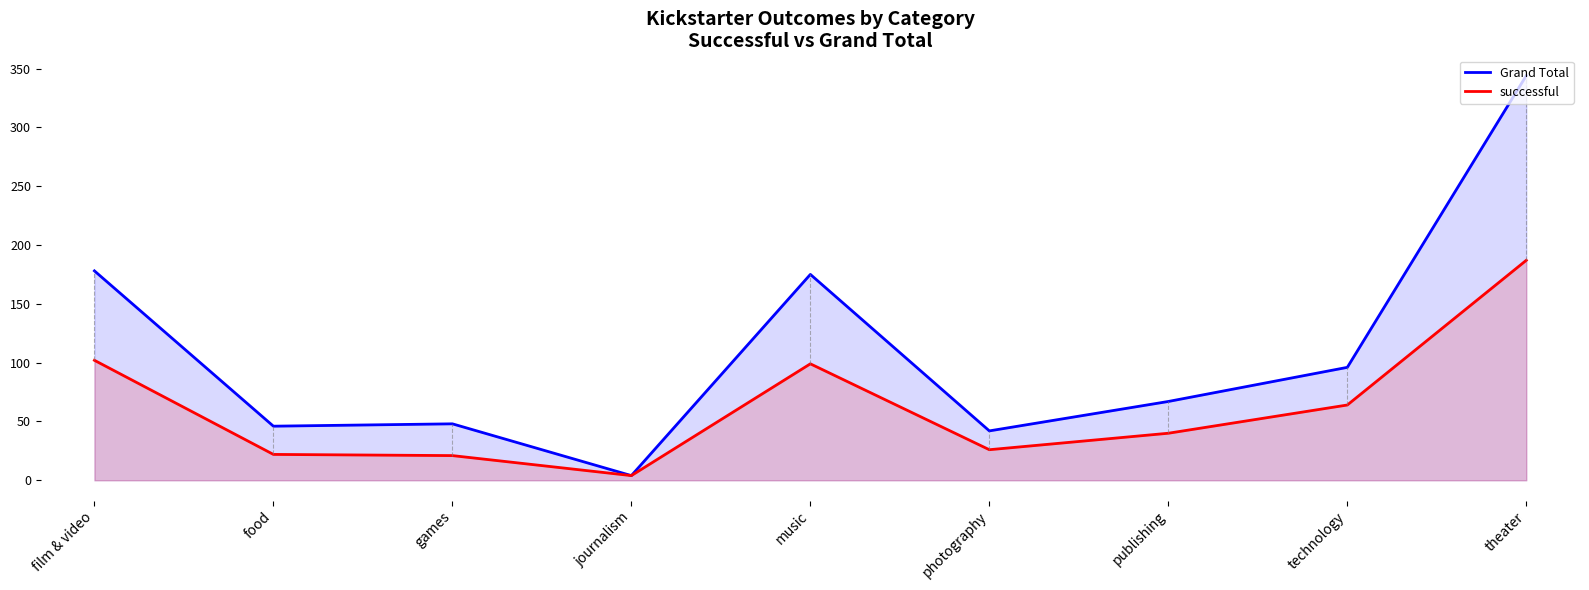

Is it true that Grand Total equals 102 at publishing?

False